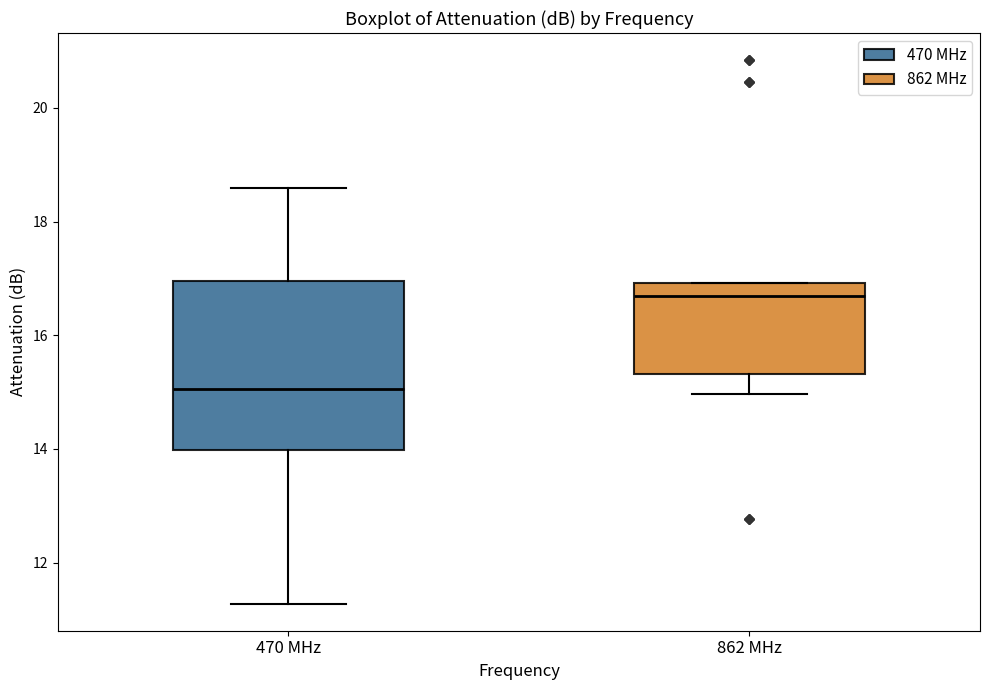

Which box has the highest median line?

862 MHz